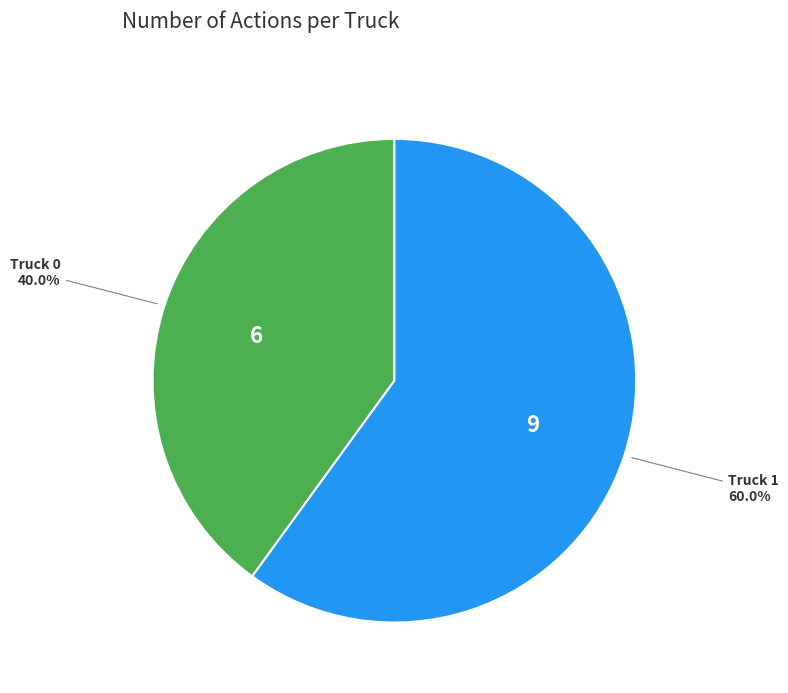

Does any single category account for the majority?

Yes